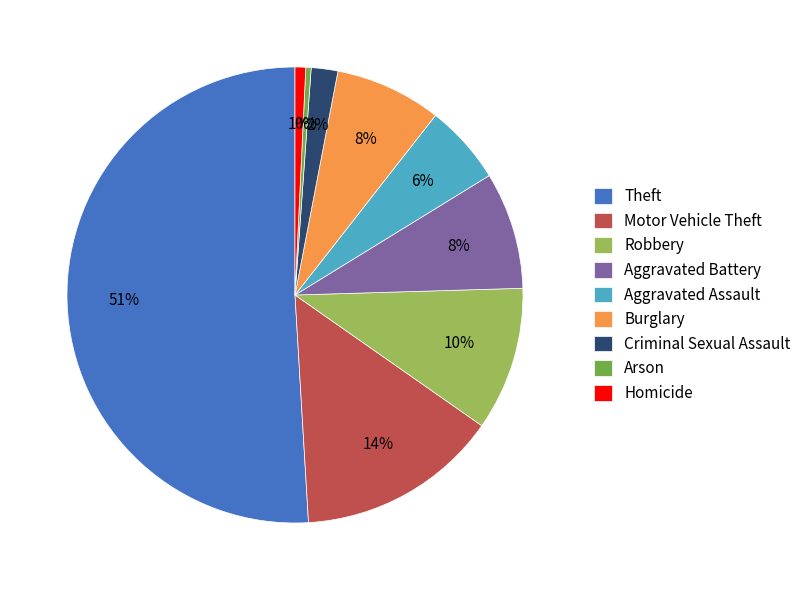

To the nearest percent, what portion does Burglary represent?

8%